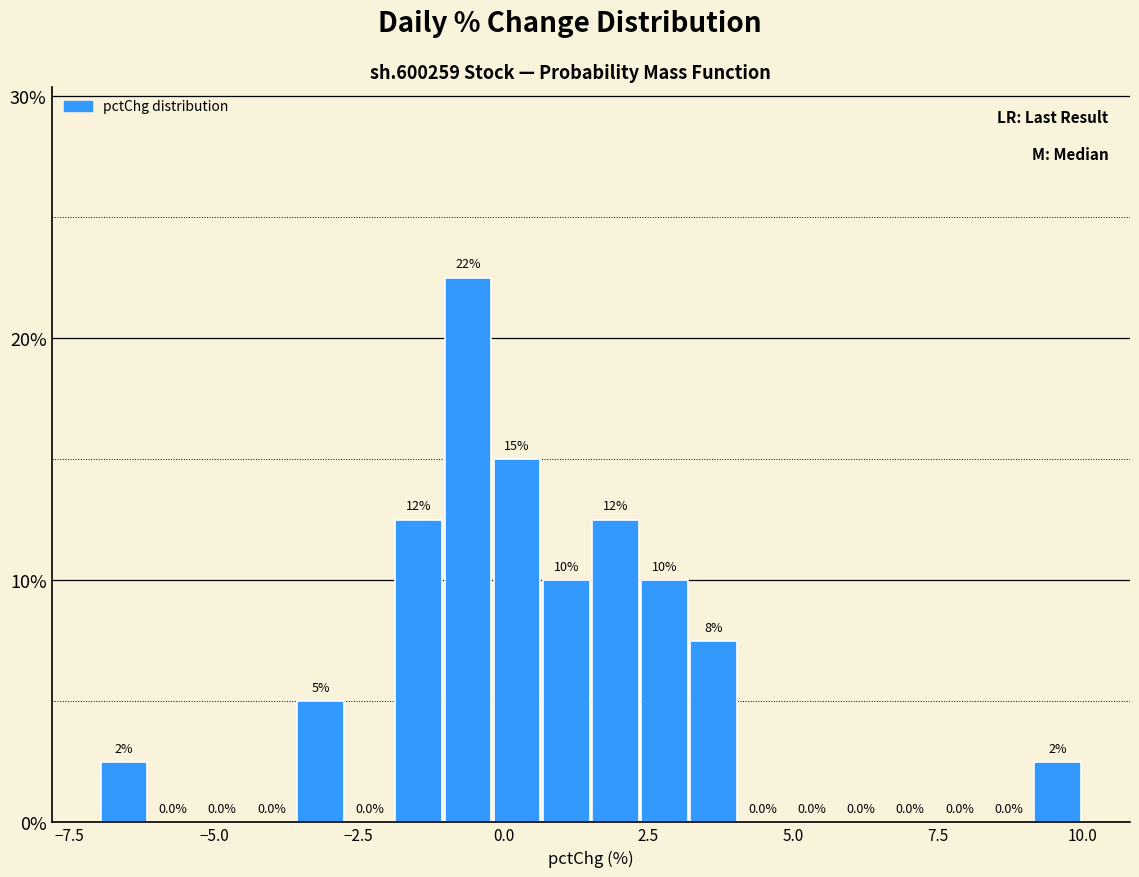

Read against the x-axis, roughly where is the centre of the tallest bar?

-0.5